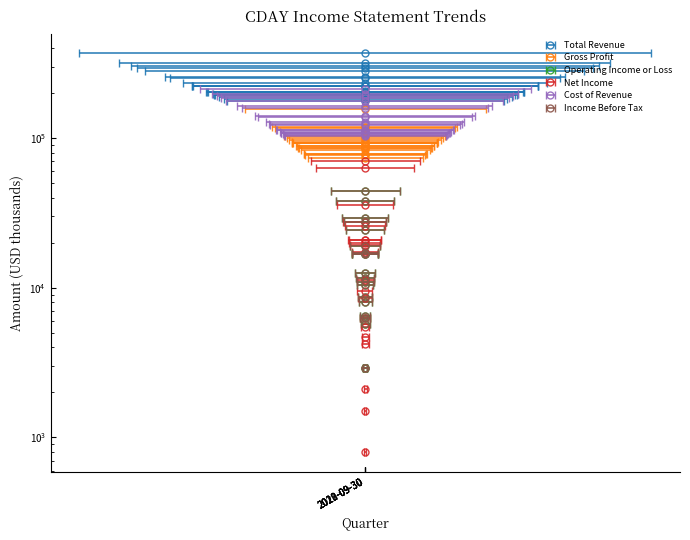

What is the difference between the maximum and minimum values in the Cost of Revenue series?

108500